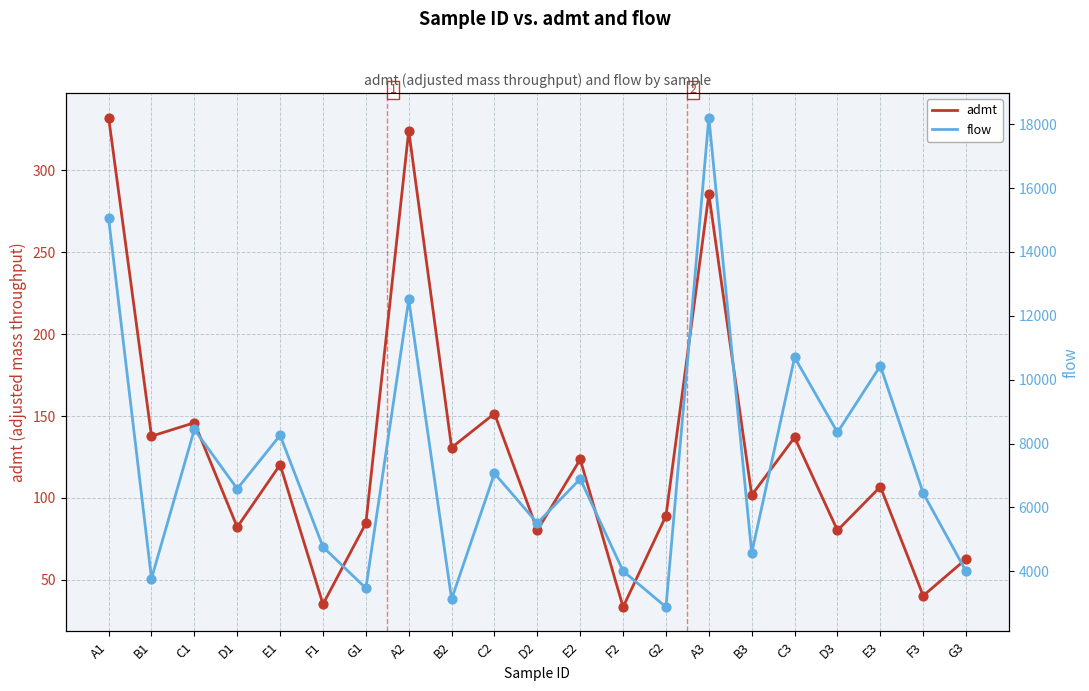

What is the total value across all series at C3?

10838.0